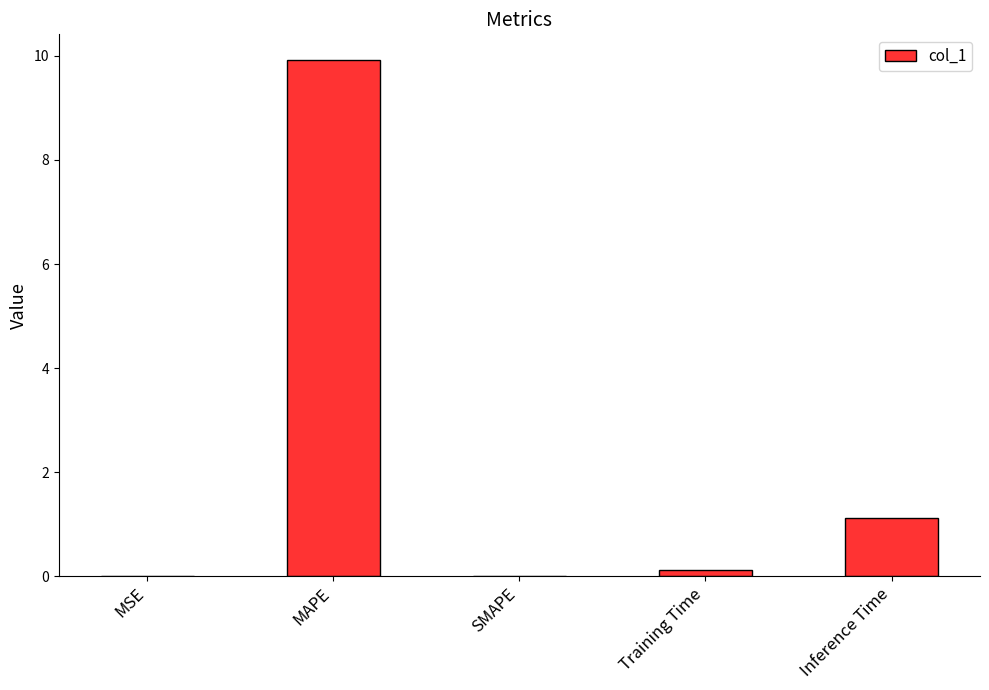

Which has a higher value, MAPE or Inference Time?

MAPE